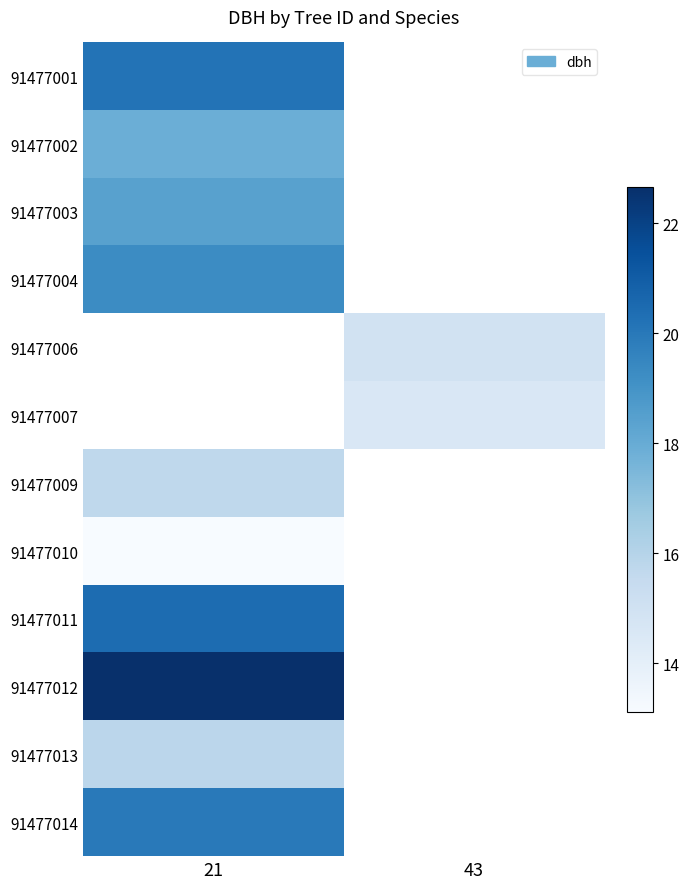

At which category does the chart reach its peak across all series?

21